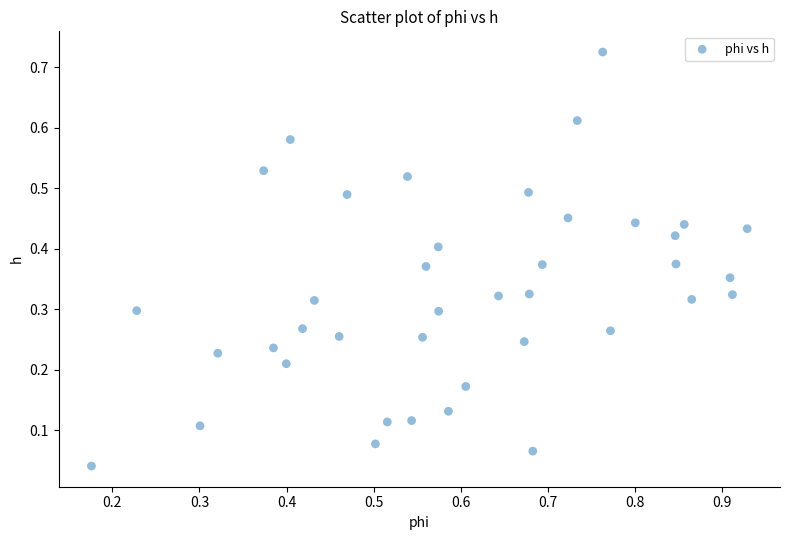

What is the range of X values (max minus min)?

0.8